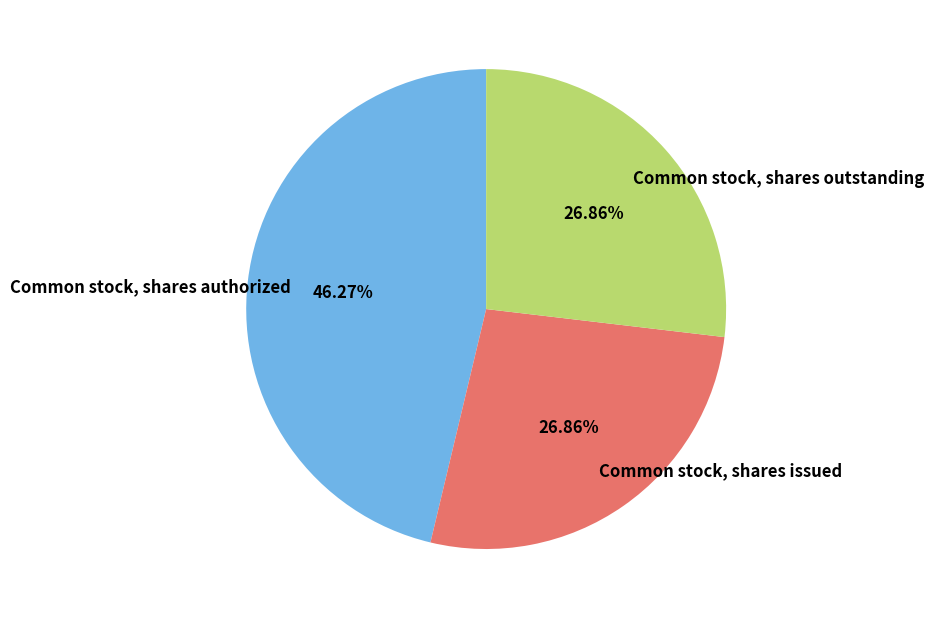

To the nearest percent, what percentage of the pie is Common stock, shares authorized?

46%